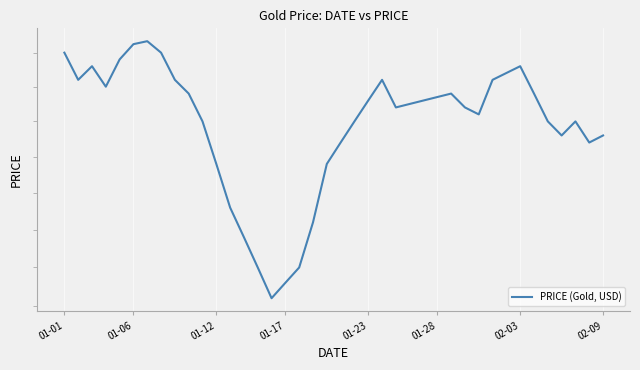

How many distinct data groups are displayed?

1